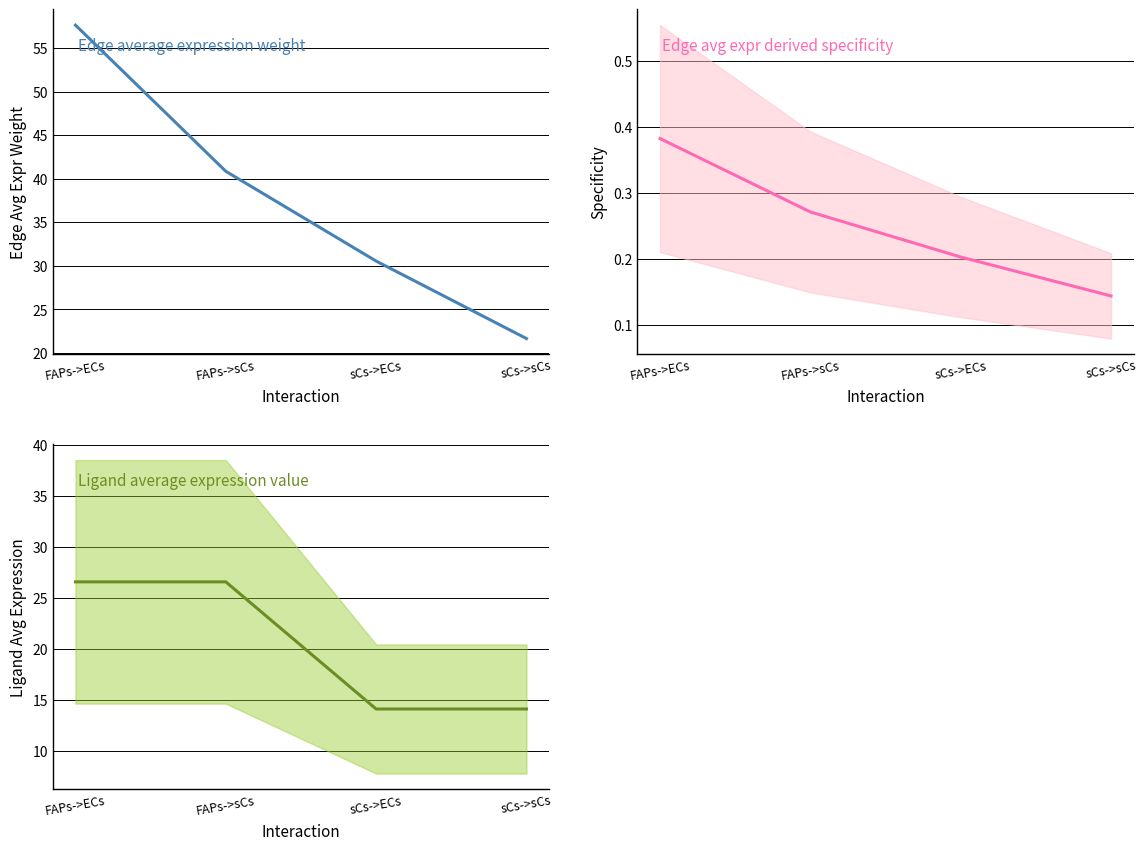

True or false: Edge average expression weight and Ligand average expression value intersect in this chart.

False